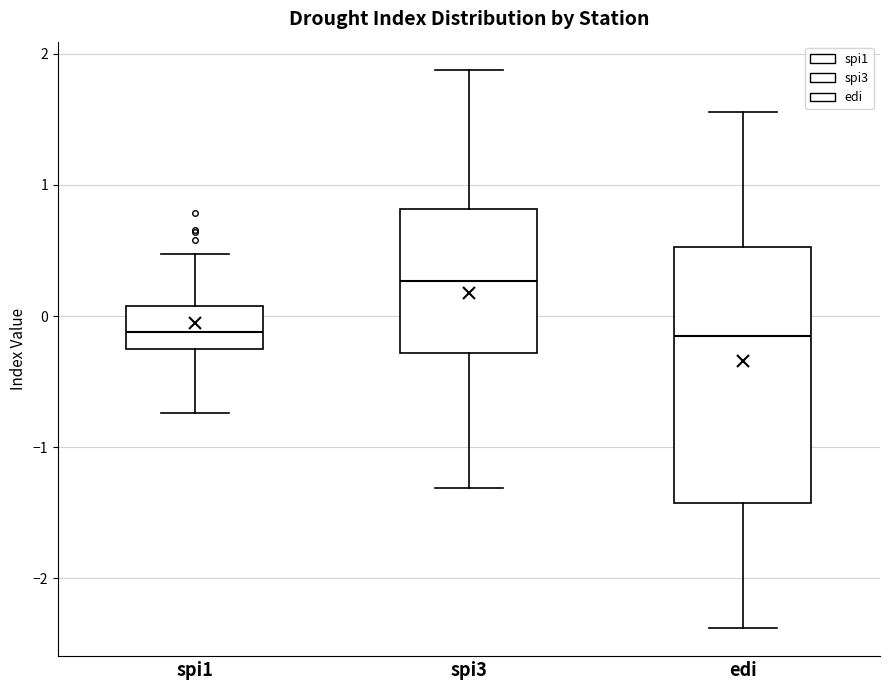

Where does the median line of the box for spi1 sit on the y-axis? The values are not printed on the chart, so give them approximately, as read against the axis.

-0.1